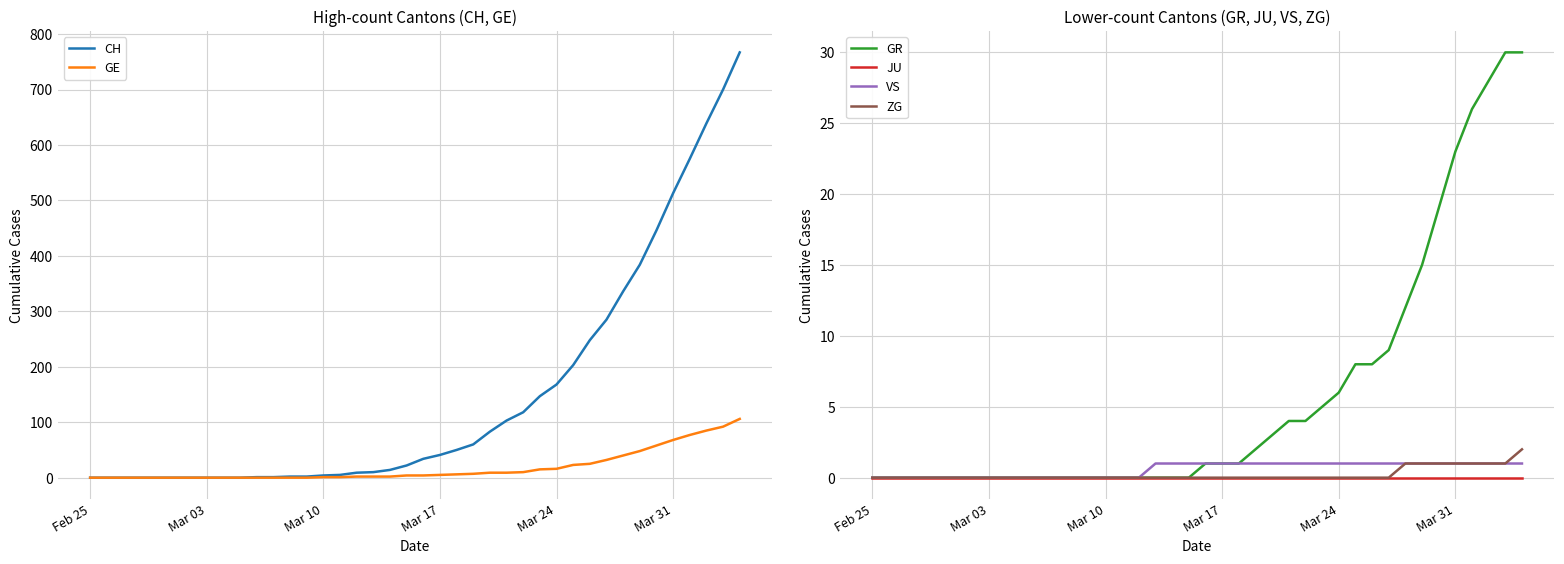

Rank the series by their maximum value, from highest to lowest.

CH, GE, GR, ZG, VS, JU